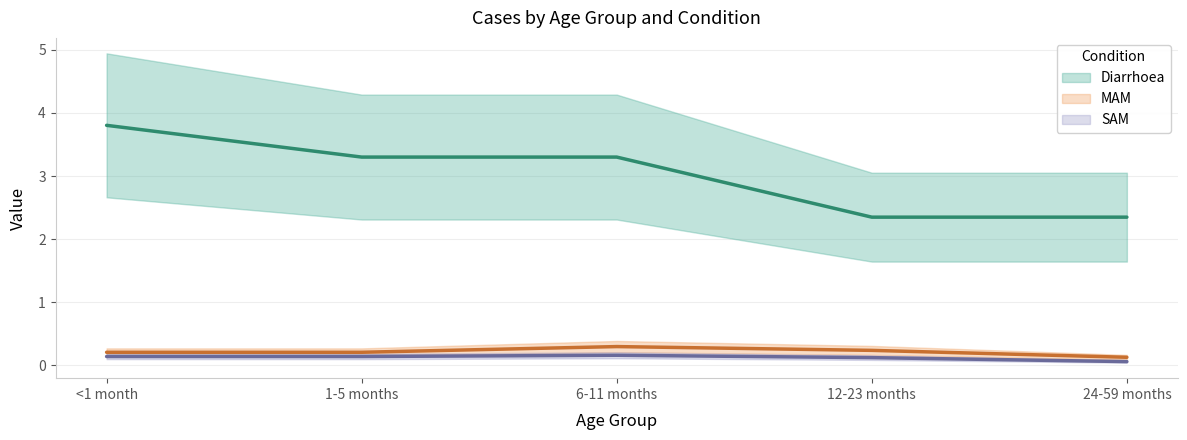

True or false: SAM and Diarrhoea intersect in this chart.

False